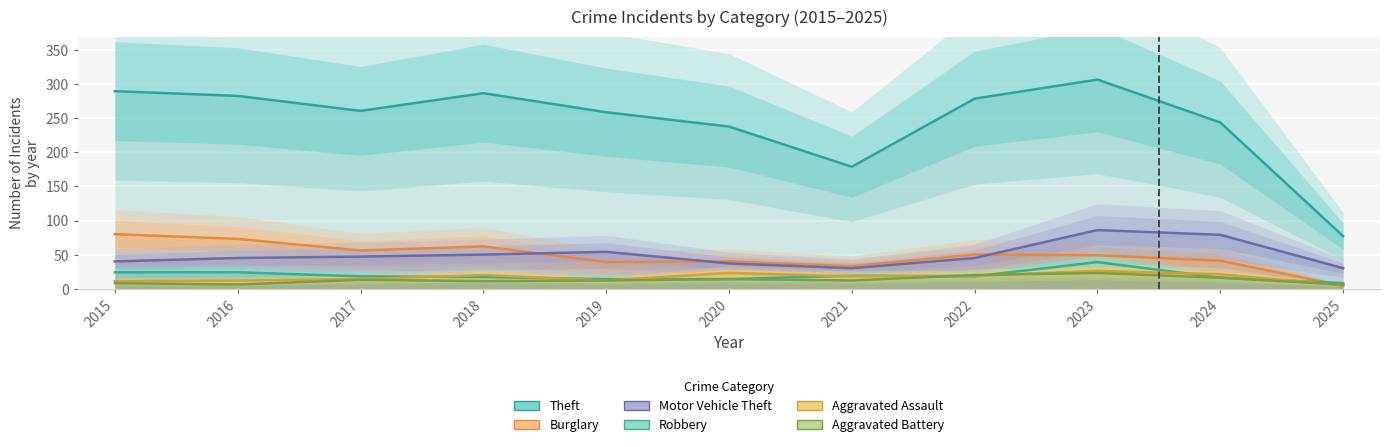

How many Aggravated Battery values are between 8 and 16?

7